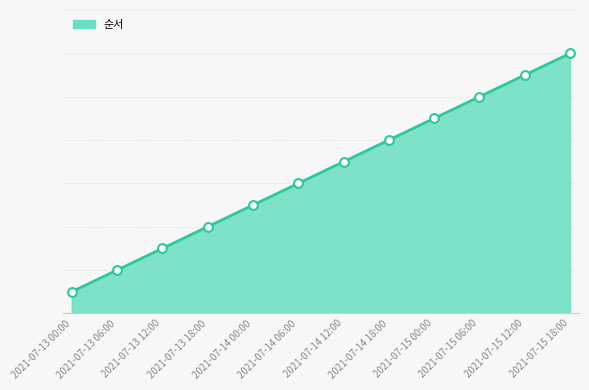

Is this an area chart (filled region under the line)?

Yes